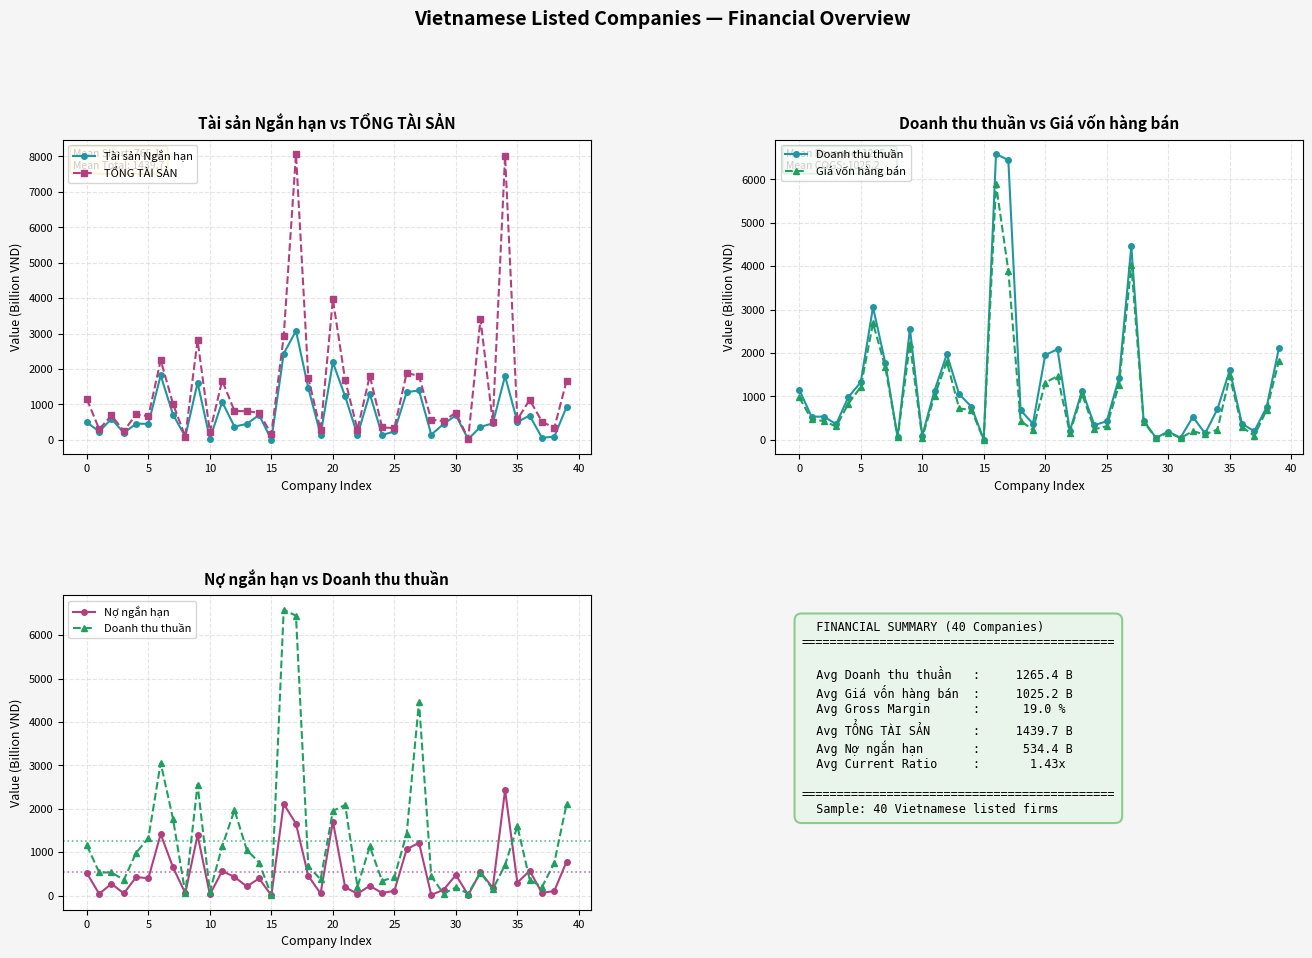

Between 23 and 32, which series saw the biggest shift?

TỔNG TÀI SẢN